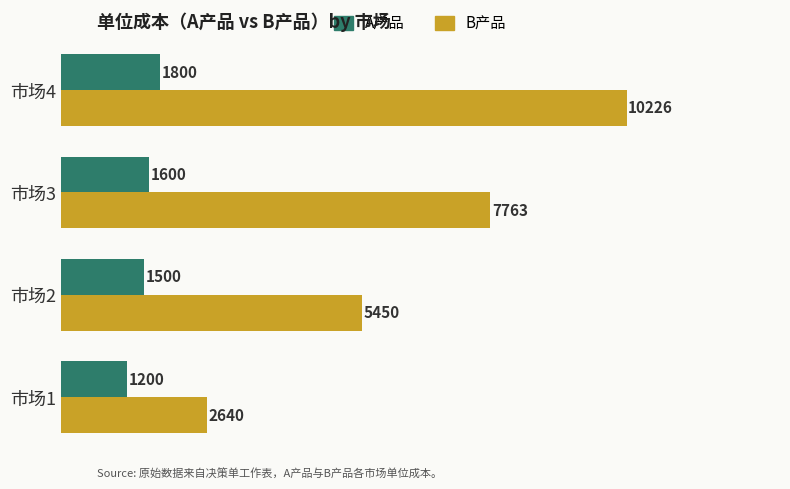

What is the average value of the B产品 series?

6519.8